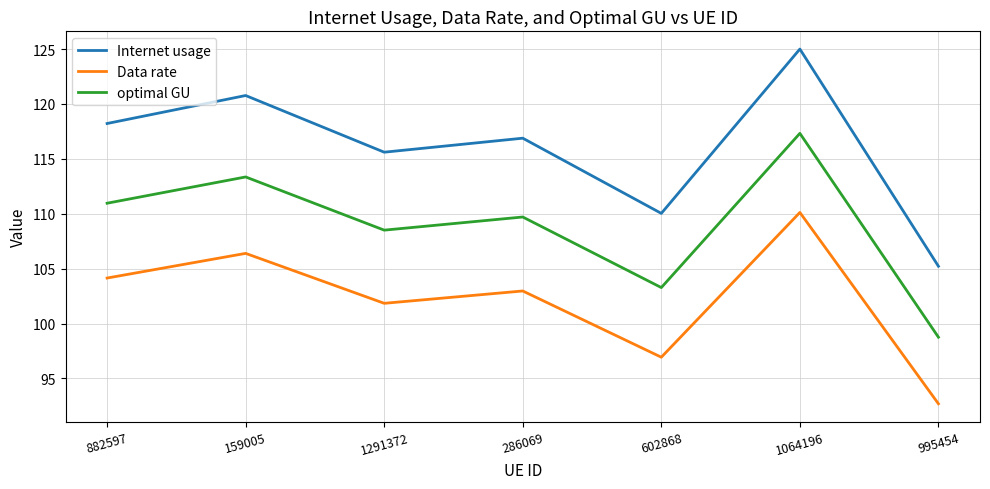

List the labels in order of optimal GU value, smallest first.

995454, 602868, 1291372, 286069, 882597, 159005, 1064196